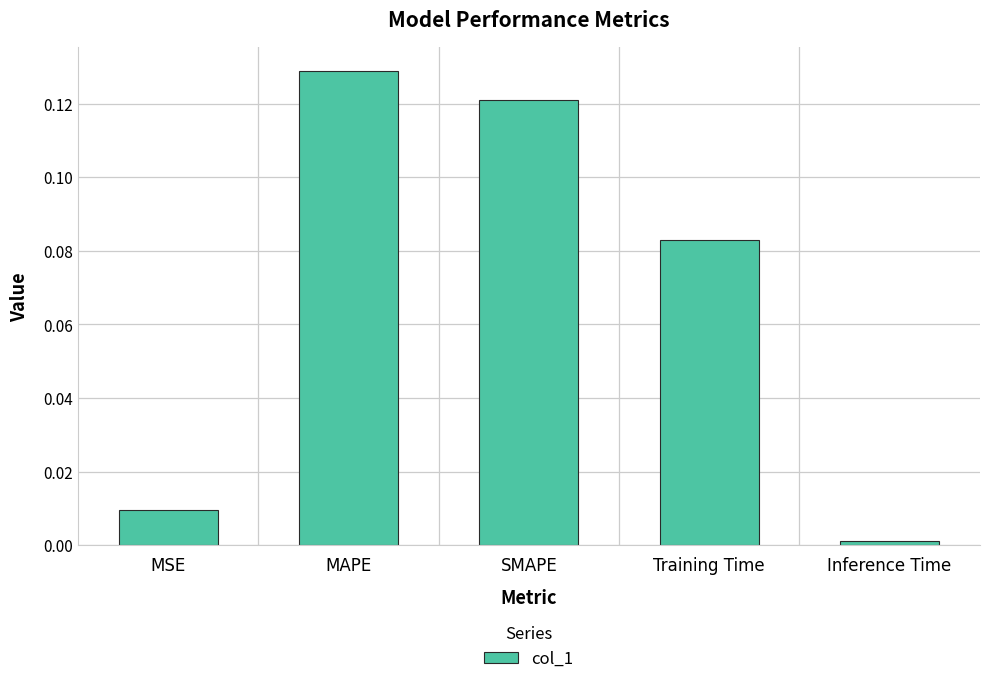

Is it true that the value at MSE is 0.0?

True